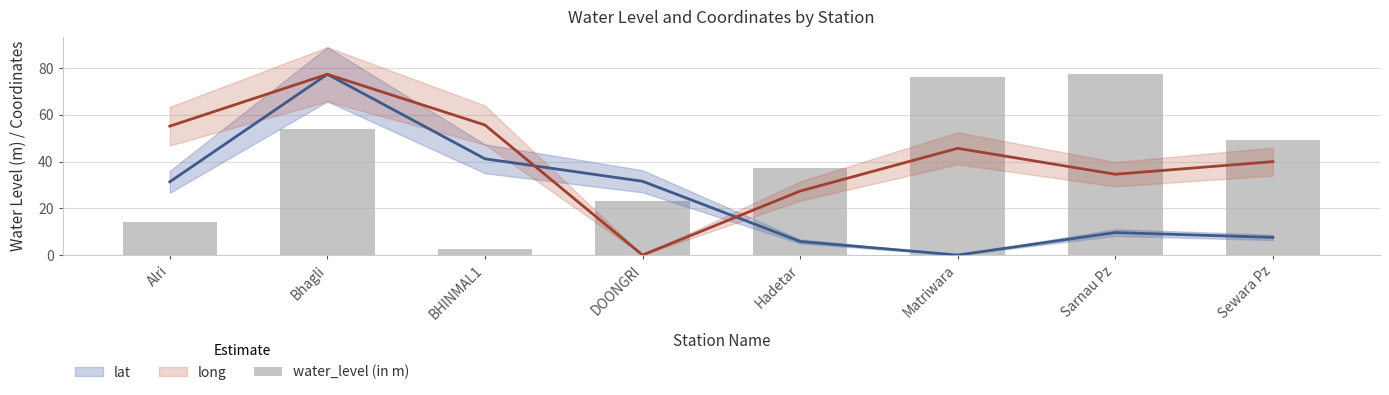

Reading left to right, list all the values displayed in this chart.

14.2	53.9	2.8	22.9	37.1	76.2	77.3	49.3